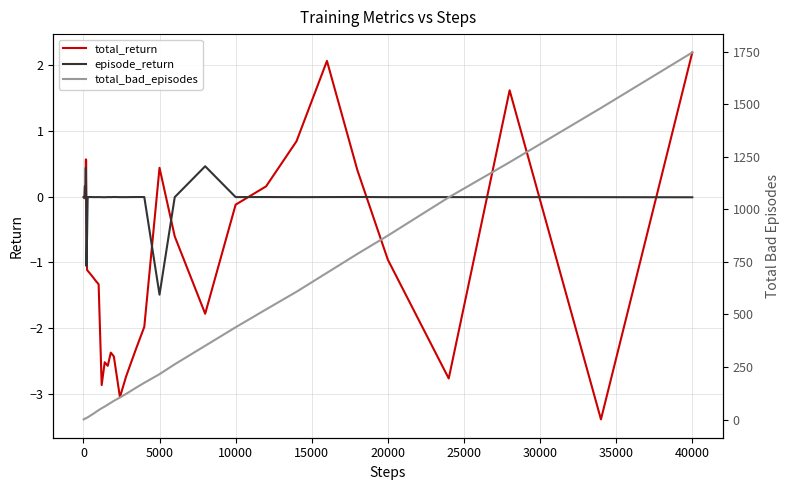

True or false: episode_return and total_bad_episodes cross at least once.

False